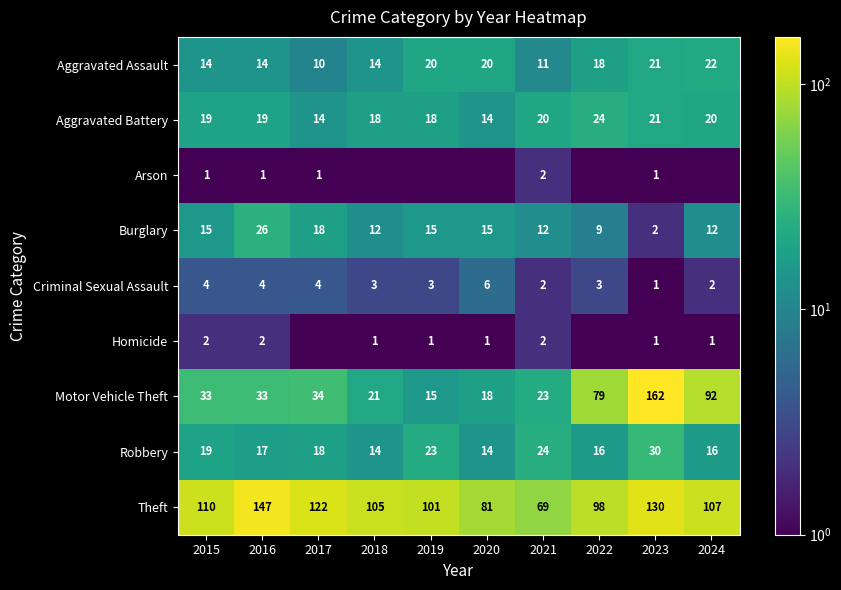

True or false: Burglary has a value of 9.0 at 2022.

True